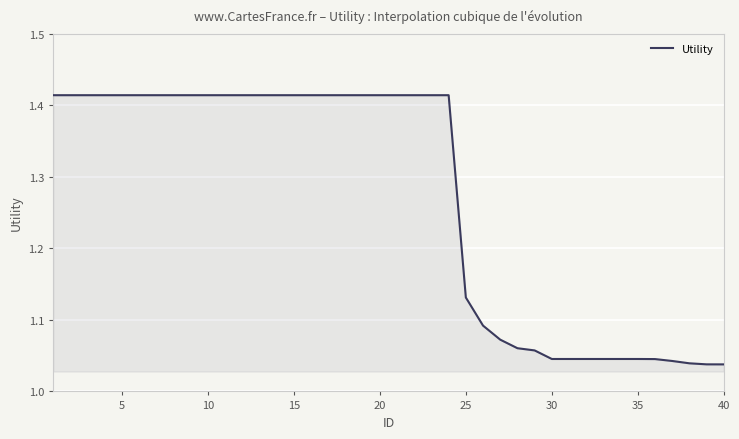

What is the average value?

1.3